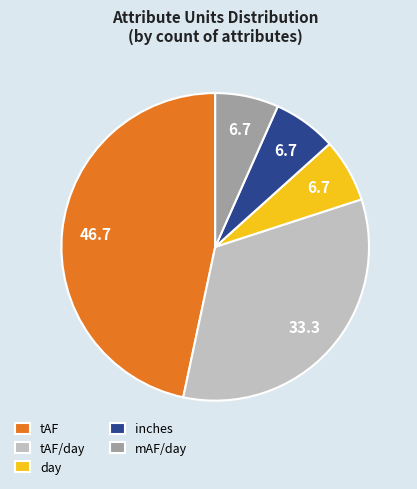

Approximately how many times larger is the value at tAF/day compared to mAF/day?

5.0